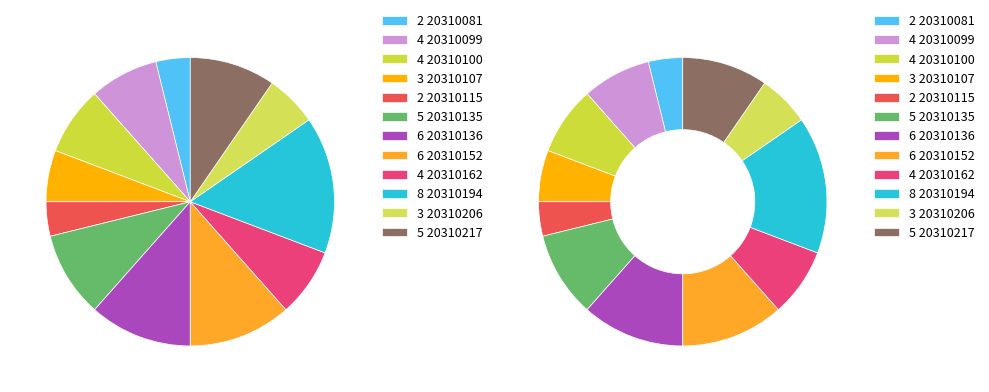

To the nearest percent, what portion does 20310194 represent?

15%